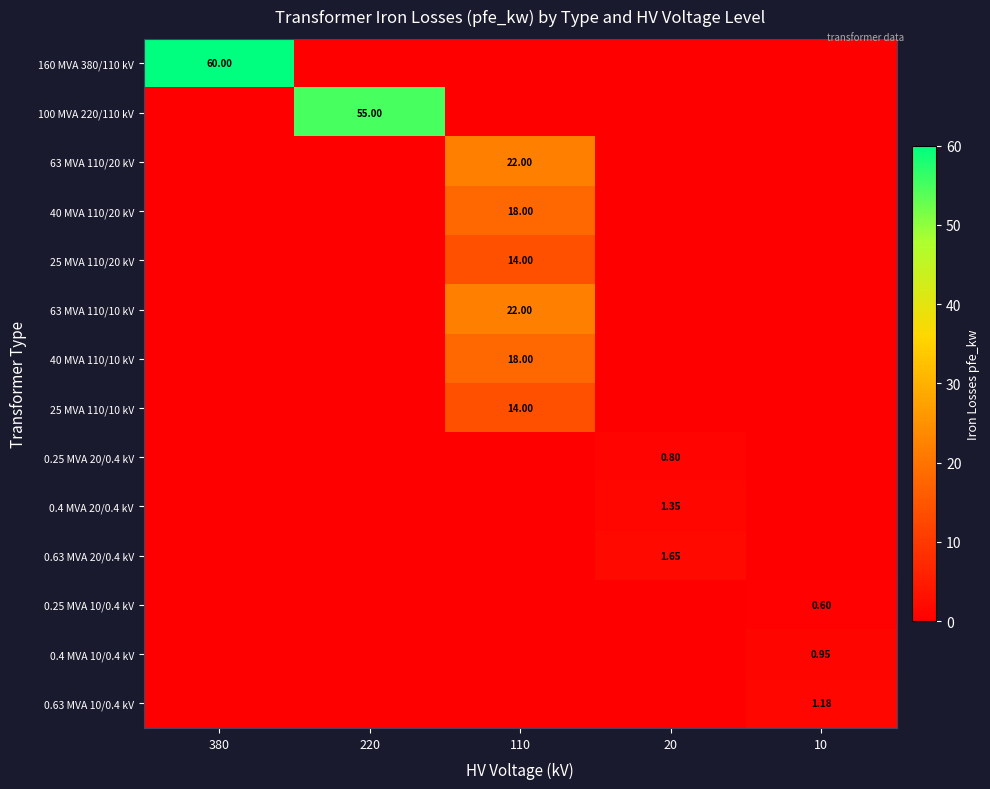

At which category does the chart reach its peak across all series?

380